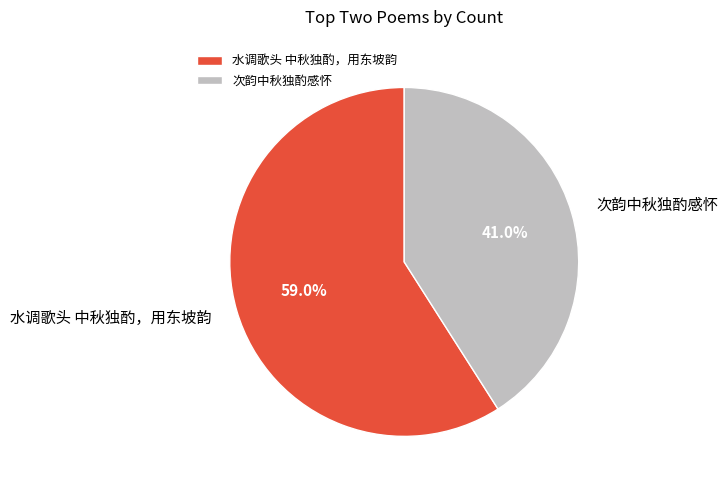

Is there any slice that represents more than half of the pie?

Yes